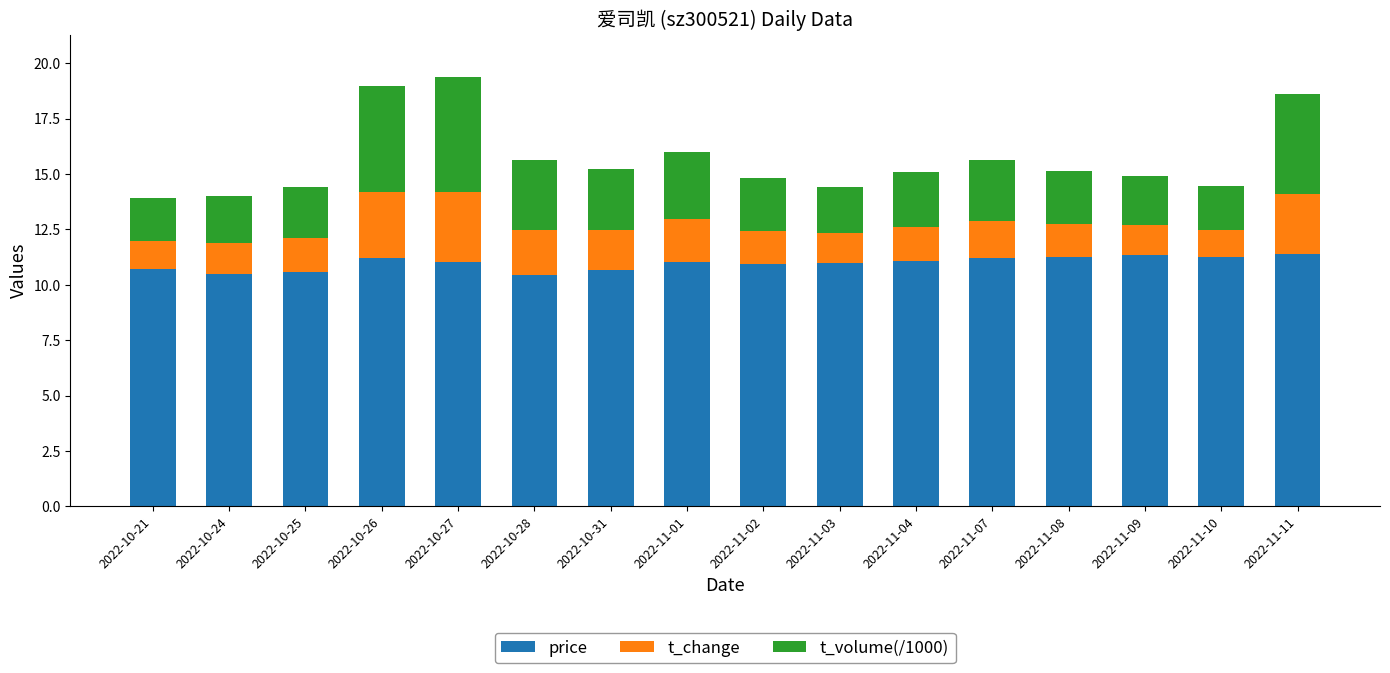

What is the total value across all series at 2022-11-01?

16.0